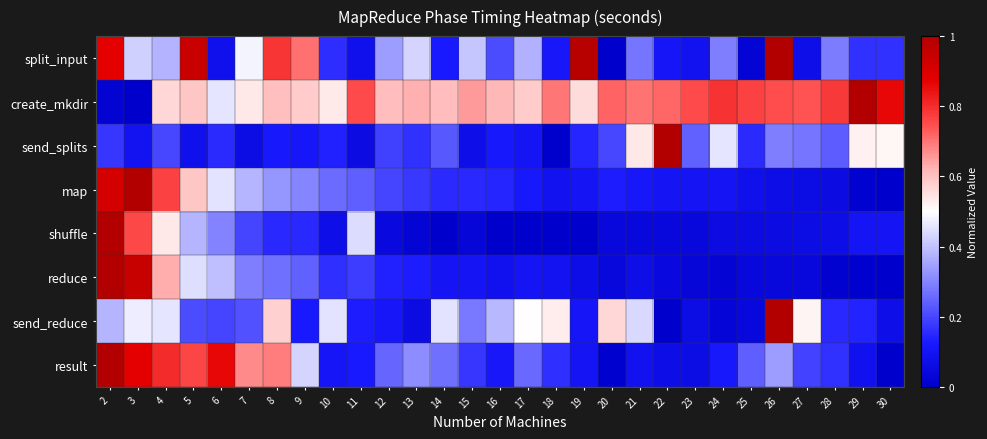

Reading left to right, extract all data points from this chart.

split_input: 2=0.9	3=0.4	4=0.4	5=0.9	6=0.1	7=0.5	8=0.8	9=0.7	10=0.2	11=0.1	12=0.3	13=0.4	14=0.1	15=0.4	16=0.2	17=0.4	18=0.1	19=1.0	20=0.0	21=0.3	22=0.1	23=0.1	24=0.3	25=0.0	26=1.0	27=0.1	28=0.3	29=0.2	30=0.2
create_mkdir: 2=0.0	3=0.0	4=0.6	5=0.6	6=0.5	7=0.5	8=0.6	9=0.6	10=0.5	11=0.8	12=0.6	13=0.6	14=0.6	15=0.7	16=0.6	17=0.6	18=0.7	19=0.6	20=0.7	21=0.7	22=0.7	23=0.8	24=0.8	25=0.8	26=0.7	27=0.7	28=0.8	29=1.0	30=0.9
send_splits: 2=0.2	3=0.1	4=0.2	5=0.1	6=0.2	7=0.1	8=0.1	9=0.1	10=0.1	11=0.1	12=0.2	13=0.2	14=0.2	15=0.1	16=0.1	17=0.1	18=0.0	19=0.1	20=0.2	21=0.5	22=1.0	23=0.2	24=0.5	25=0.2	26=0.3	27=0.3	28=0.2	29=0.5	30=0.5
map: 2=0.9	3=1.0	4=0.8	5=0.6	6=0.5	7=0.4	8=0.3	9=0.3	10=0.3	11=0.2	12=0.2	13=0.2	14=0.2	15=0.1	16=0.1	17=0.1	18=0.1	19=0.1	20=0.1	21=0.1	22=0.1	23=0.1	24=0.1	25=0.1	26=0.1	27=0.1	28=0.1	29=0.0	30=0.0
shuffle: 2=1.0	3=0.8	4=0.5	5=0.4	6=0.3	7=0.2	8=0.2	9=0.2	10=0.1	11=0.4	12=0.1	13=0.0	14=0.0	15=0.0	16=0.0	17=0.0	18=0.0	19=0.0	20=0.0	21=0.0	22=0.0	23=0.0	24=0.1	25=0.1	26=0.1	27=0.1	28=0.1	29=0.1	30=0.1
reduce: 2=1.0	3=0.9	4=0.6	5=0.4	6=0.4	7=0.3	8=0.3	9=0.2	10=0.2	11=0.2	12=0.1	13=0.1	14=0.1	15=0.1	16=0.1	17=0.1	18=0.1	19=0.1	20=0.0	21=0.1	22=0.0	23=0.0	24=0.0	25=0.0	26=0.0	27=0.0	28=0.0	29=0.0	30=0.0
send_reduce: 2=0.4	3=0.5	4=0.5	5=0.2	6=0.2	7=0.2	8=0.6	9=0.1	10=0.5	11=0.1	12=0.1	13=0.1	14=0.5	15=0.3	16=0.4	17=0.5	18=0.5	19=0.1	20=0.6	21=0.4	22=0.0	23=0.1	24=0.0	25=0.0	26=1.0	27=0.5	28=0.1	29=0.1	30=0.1
result: 2=1.0	3=0.9	4=0.8	5=0.8	6=0.9	7=0.7	8=0.7	9=0.4	10=0.1	11=0.1	12=0.3	13=0.3	14=0.3	15=0.2	16=0.1	17=0.3	18=0.2	19=0.1	20=0.0	21=0.1	22=0.1	23=0.1	24=0.1	25=0.2	26=0.3	27=0.2	28=0.2	29=0.1	30=0.0